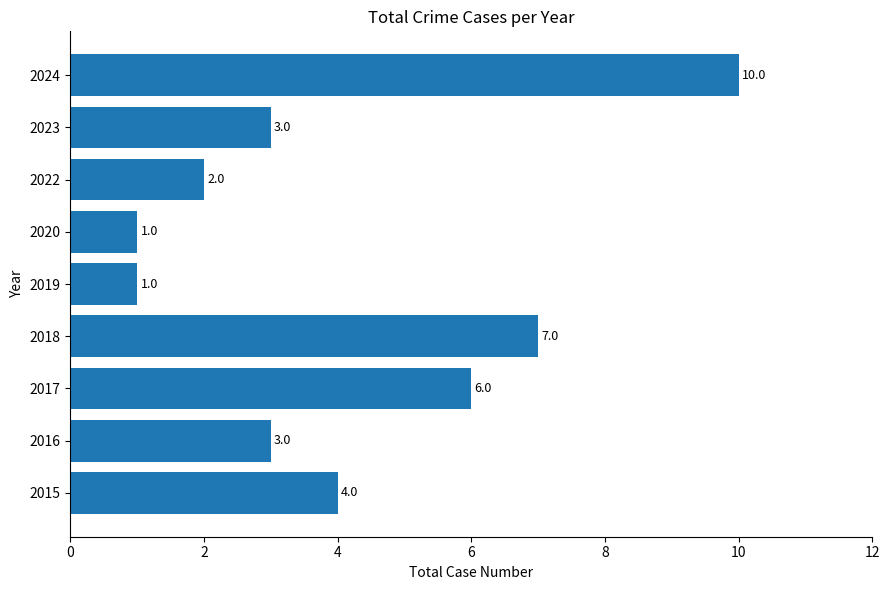

What is the difference between the values at 2016 and 2024?

7